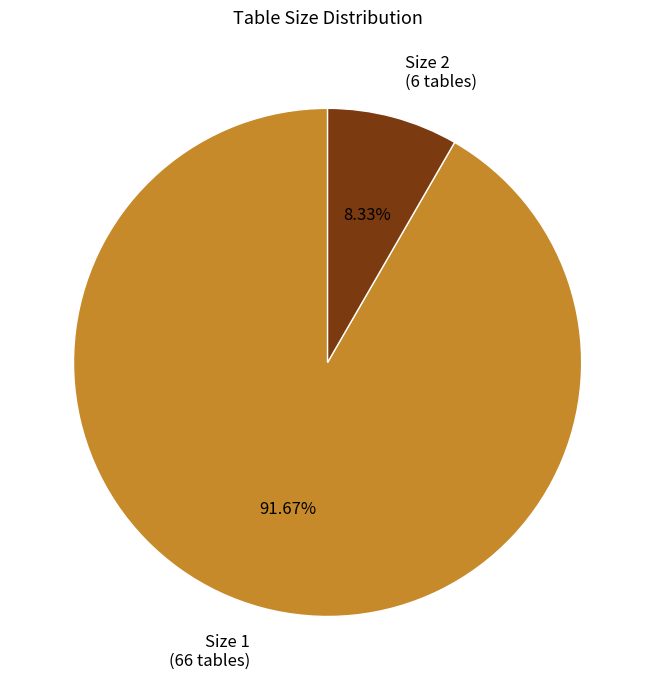

Which has a higher value, Size 1 (66 tables) or Size 2 (6 tables)?

Size 1 (66 tables)